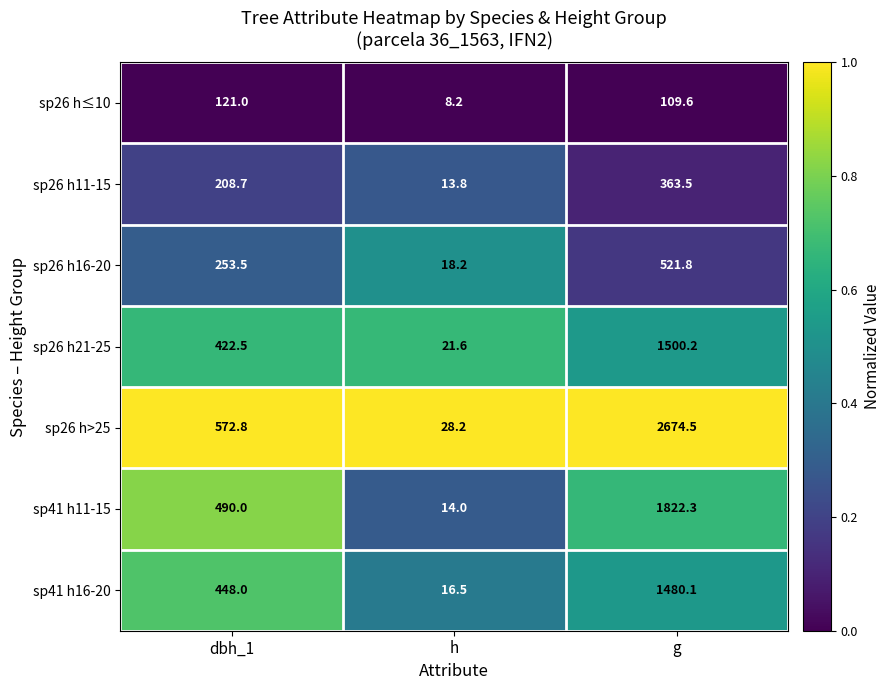

Where is sp26 h21-25 nearest to the value 760?

dbh_1